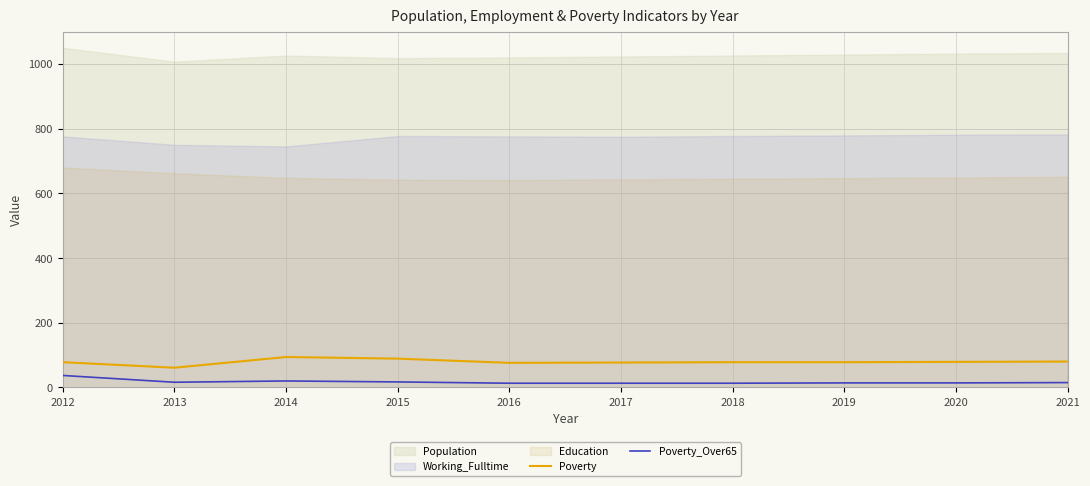

True or false: Poverty has more than 1 interior local peaks.

False